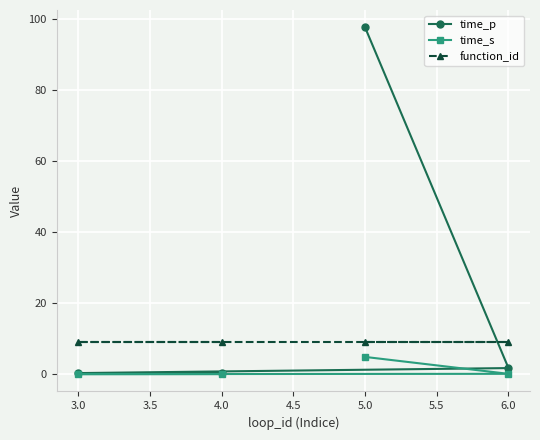

The time_s series shows 4.8 at 5.0. True or false?

True